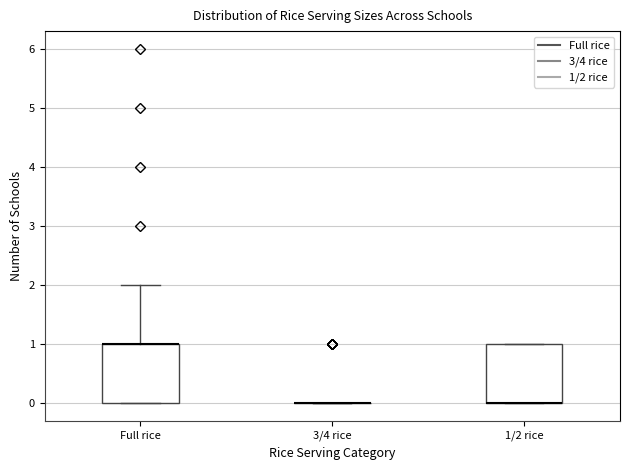

Reading left to right, transcribe this box plot: for each box, give where its median line is, the range the box spans, and where its two whiskers end, as read against the y-axis. The values are not printed on the chart, so give them approximately, as read against the axis.

Full rice: median 1 (drawn on the box's upper edge), box 0 to 1, whiskers 0 to 2
3/4 rice: box collapsed to a line at 0, whiskers 0 to 0
1/2 rice: median 0 (drawn on the box's lower edge), box 0 to 1, whiskers 0 to 1